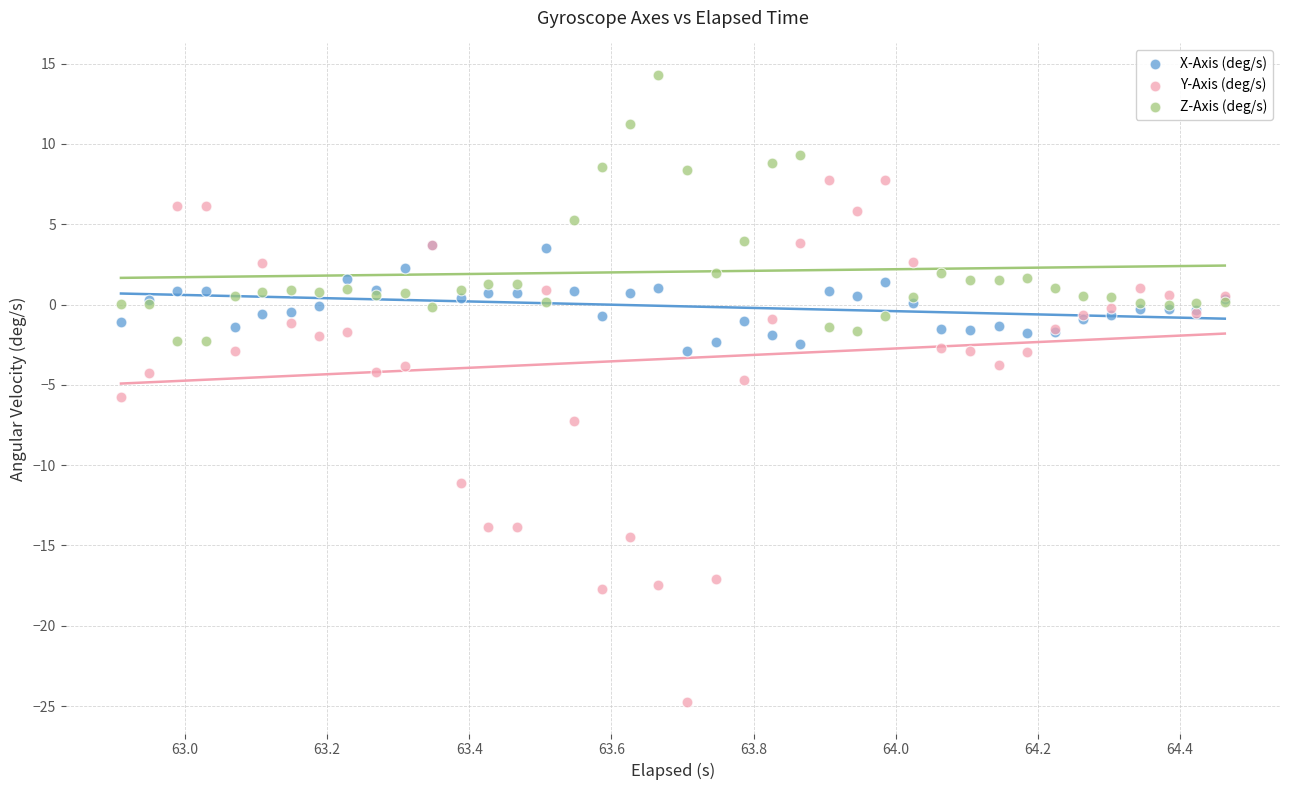

What are all the series names shown in the legend?

X-Axis (deg/s), Y-Axis (deg/s), Z-Axis (deg/s)